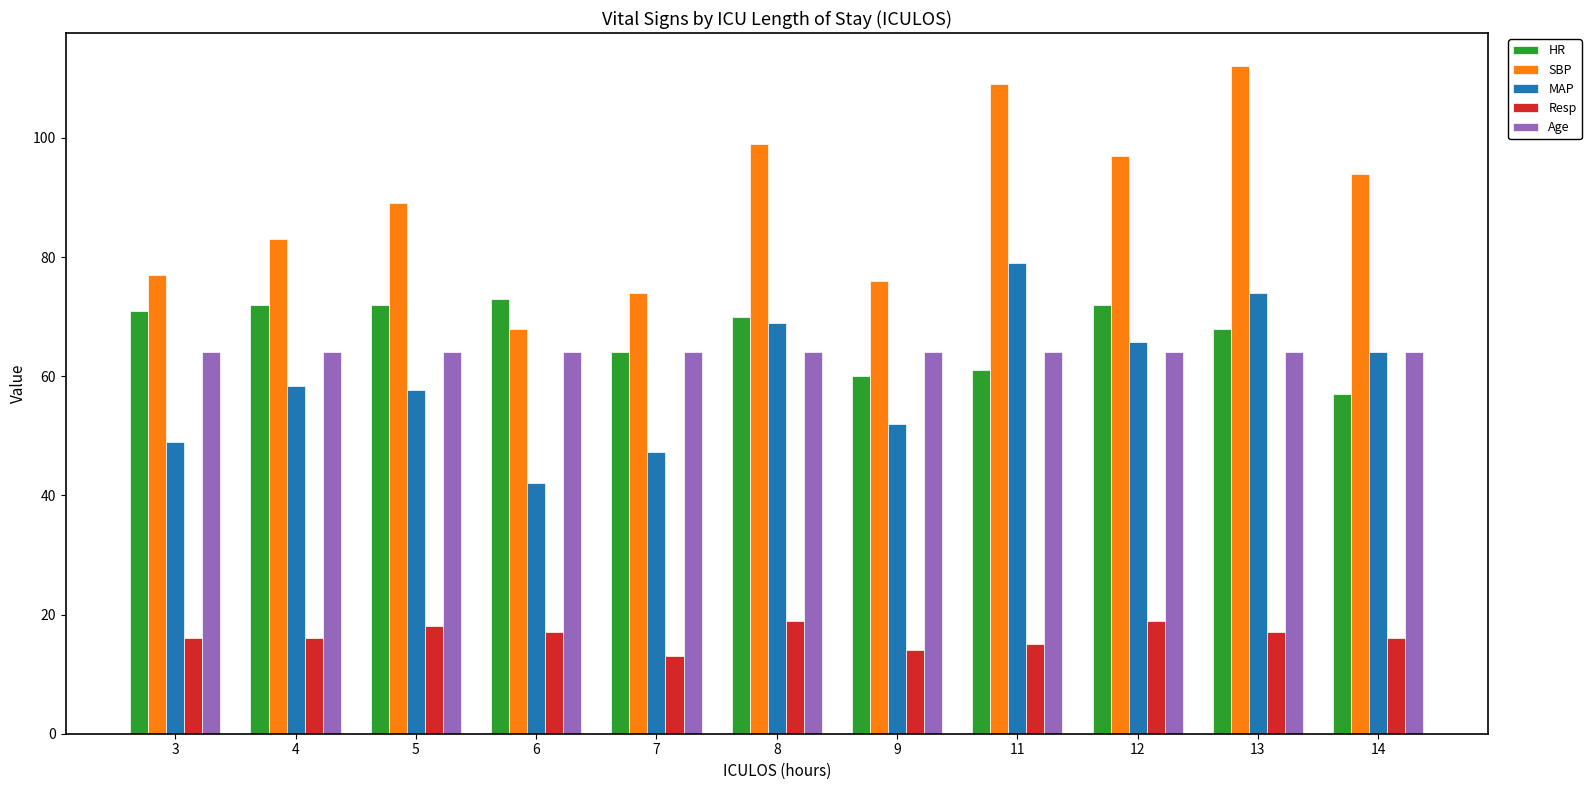

How many bars are there in total?

55